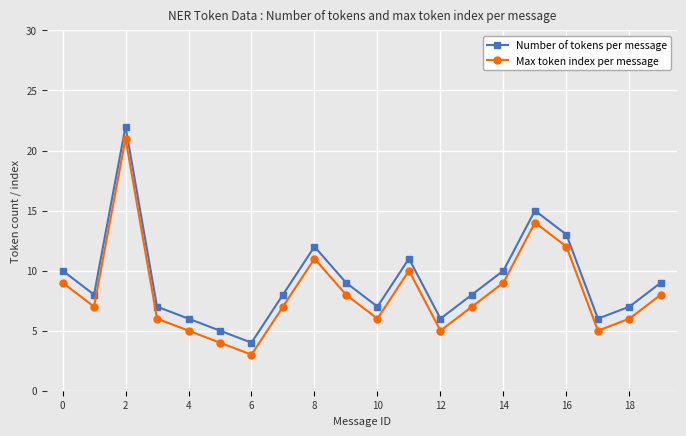

True or false: Number of tokens per message and Max token index per message cross at least once.

False